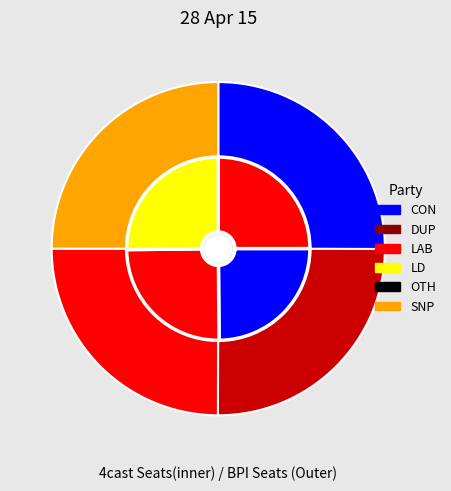

Count the number of slices in the pie.

4